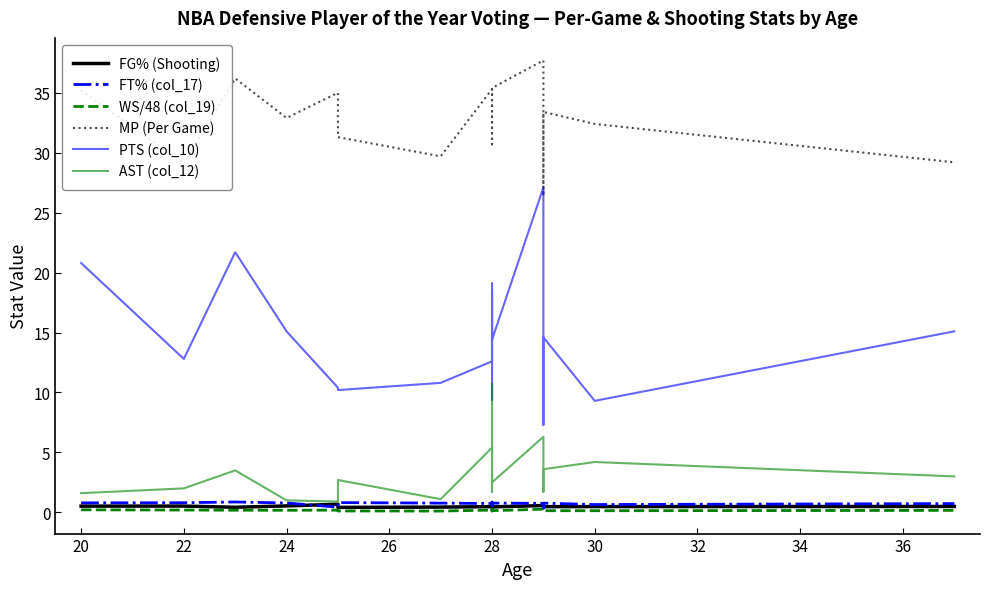

How many distinct data groups are displayed?

6